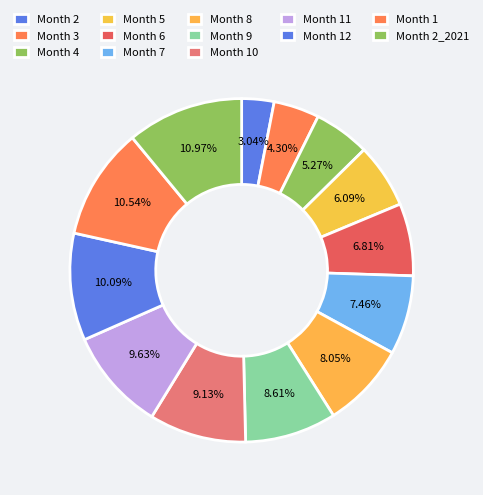

Count the number of slices in the pie.

13